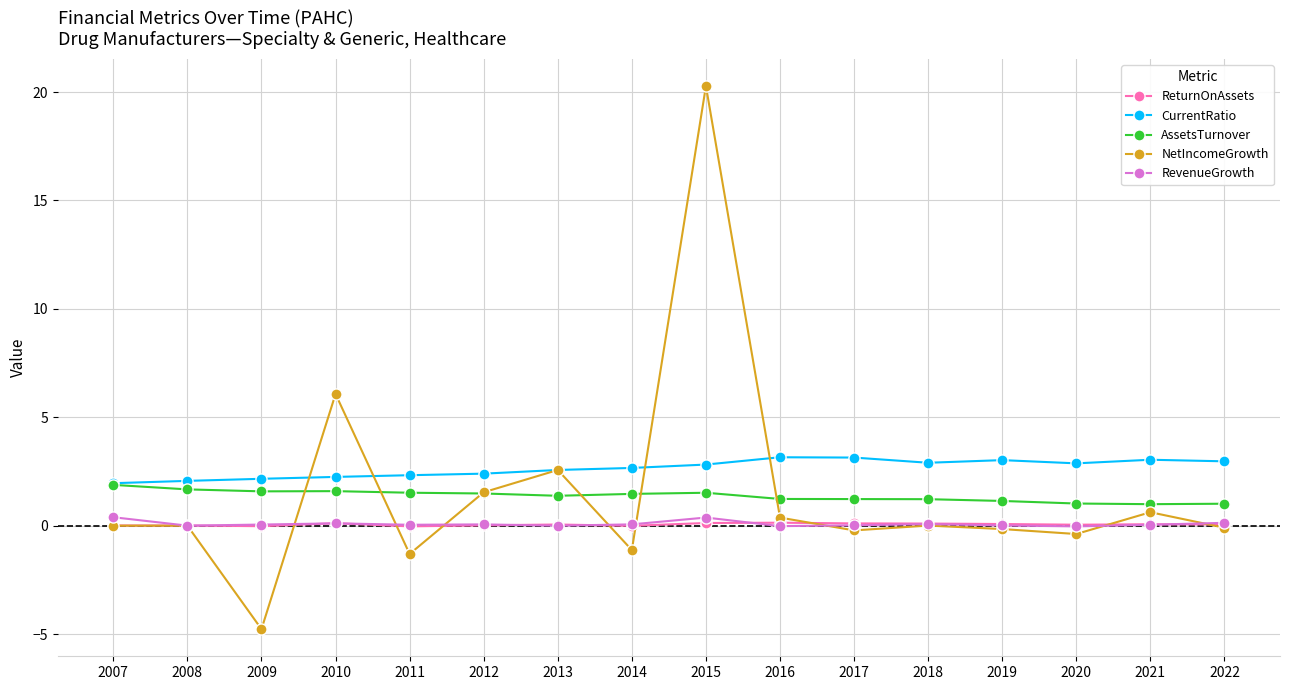

What are all the series names shown in the legend?

ReturnOnAssets, CurrentRatio, AssetsTurnover, NetIncomeGrowth, RevenueGrowth